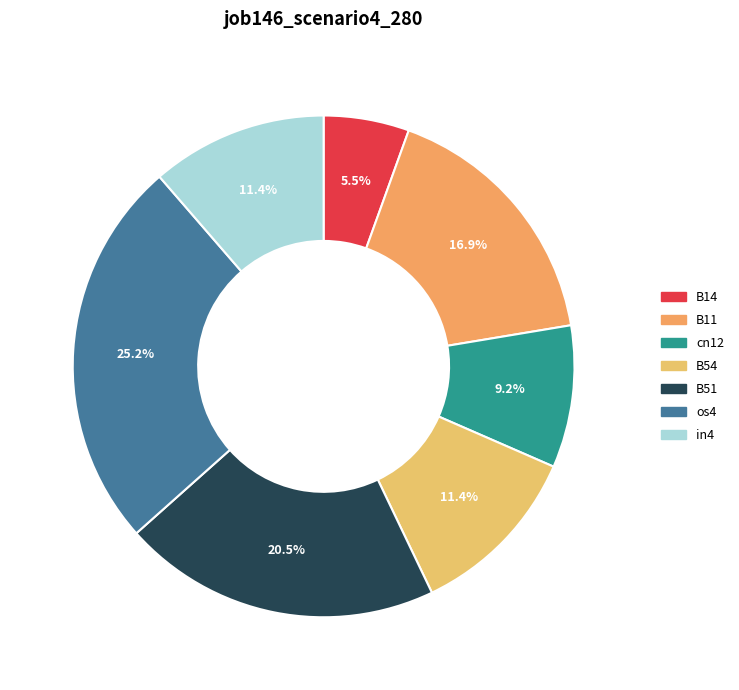

To the nearest percent, what is the difference between the largest and smallest slice percentages?

20%